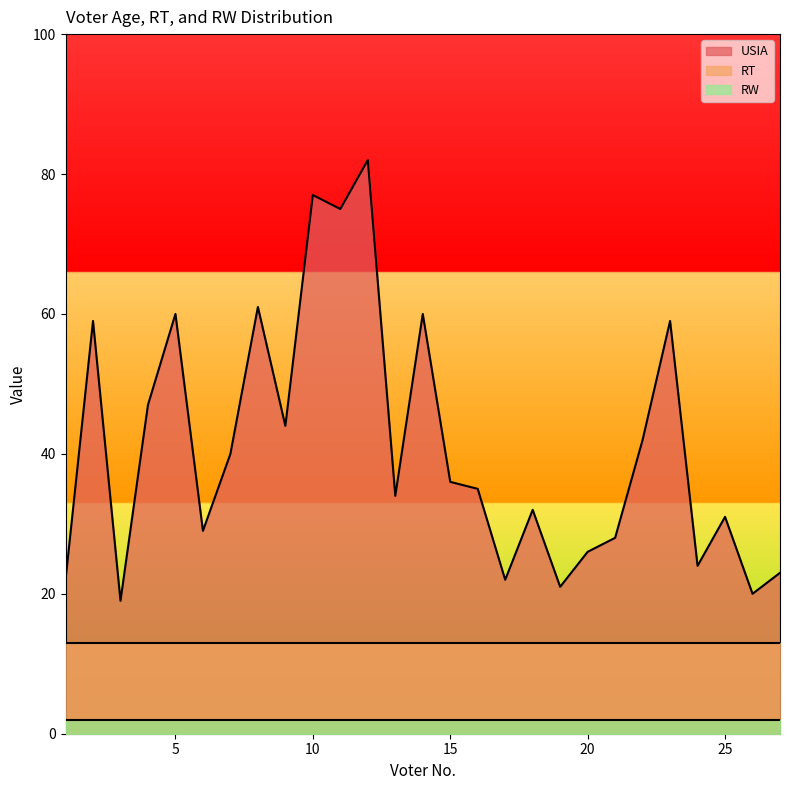

What is the sum of all RW values?

54